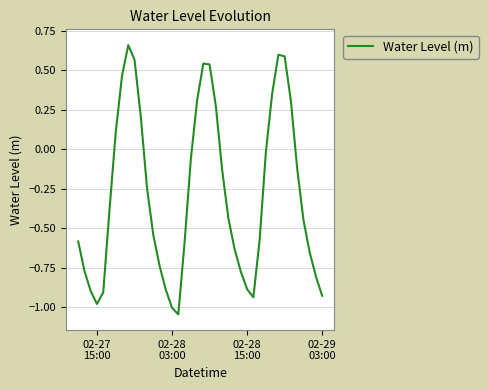

What is the difference between the maximum and minimum values?

1.7